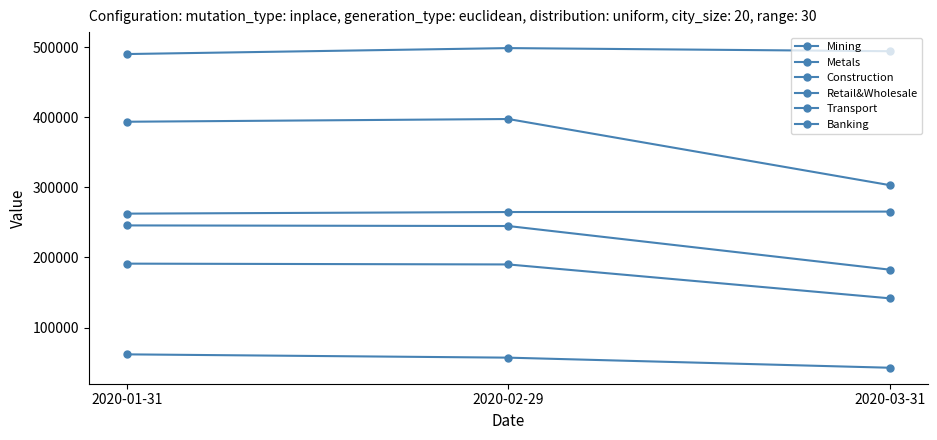

What is the label of the 3rd point from the left?

2020-03-31